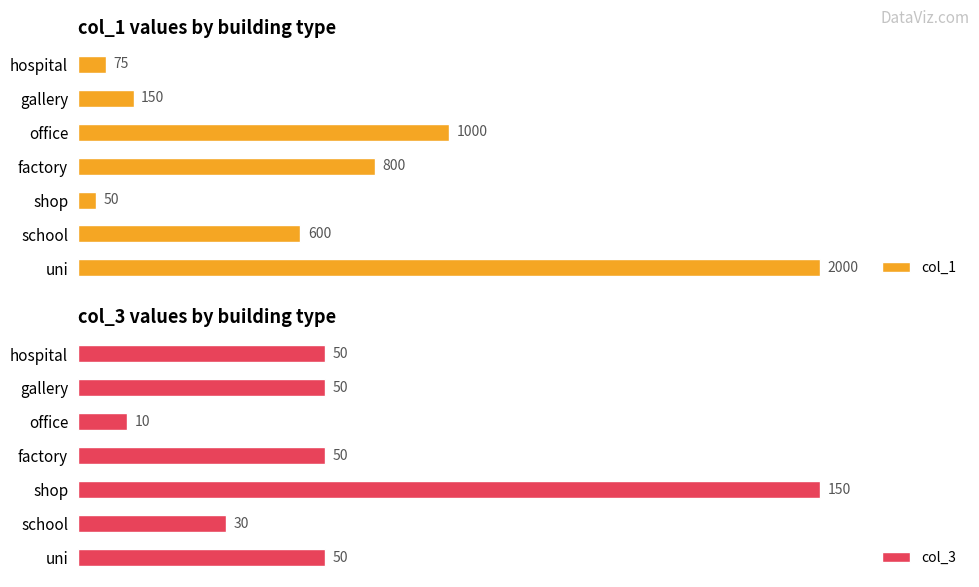

What position from the right is uni?

7